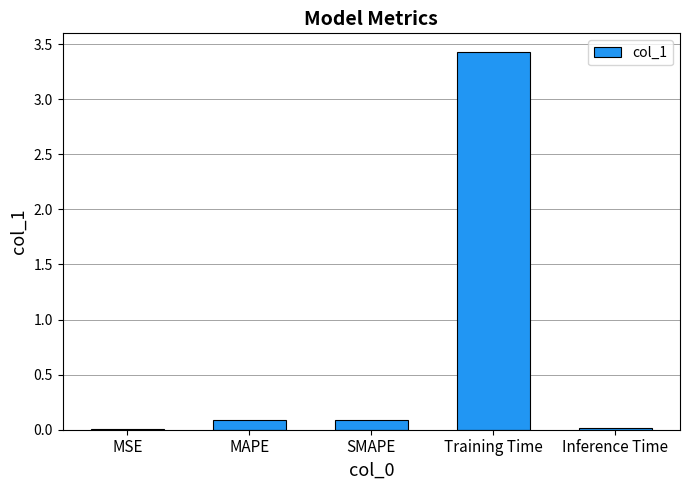

What is the sum of all values?

3.6